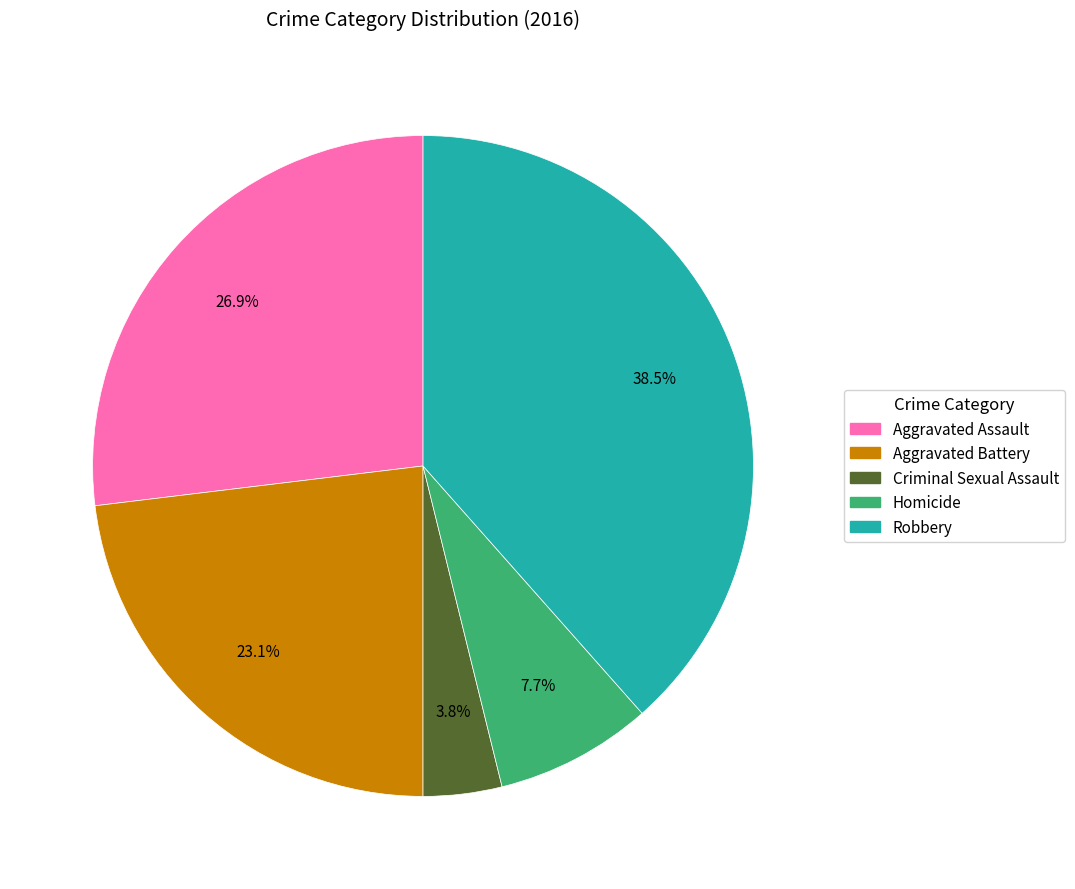

Which slice is the smallest?

Criminal Sexual Assault